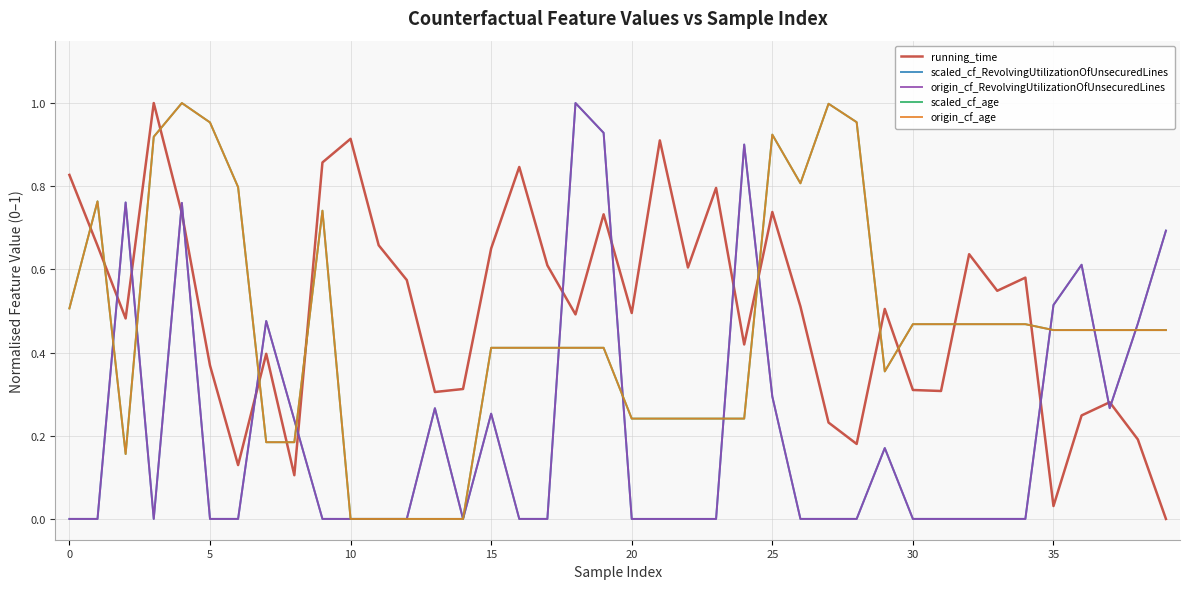

Reading left to right, extract all data points from this chart.

running_time: 0.8	0.7	0.5	1.0	0.7	0.4	0.1	0.4	0.1	0.9	0.9	0.7	0.6	0.3	0.3	0.7	0.8	0.6	0.5	0.7	0.5	0.9	0.6	0.8	0.4	0.7	0.5	0.2	0.2	0.5	0.3	0.3	0.6	0.5	0.6	0.0	0.2	0.3	0.2	0.0
scaled_cf_RevolvingUtilizationOfUnsecuredLines: 0.0	0.0	0.8	0.0	0.8	0.0	0.0	0.5	0.2	0.0	0.0	0.0	0.0	0.3	0.0	0.3	0.0	0.0	1.0	0.9	0.0	0.0	0.0	0.0	0.9	0.3	0.0	0.0	0.0	0.2	0.0	0.0	0.0	0.0	0.0	0.5	0.6	0.3	0.5	0.7
origin_cf_RevolvingUtilizationOfUnsecuredLines: 0.0	0.0	0.8	0.0	0.8	0.0	0.0	0.5	0.2	0.0	0.0	0.0	0.0	0.3	0.0	0.3	0.0	0.0	1.0	0.9	0.0	0.0	0.0	0.0	0.9	0.3	0.0	0.0	0.0	0.2	0.0	0.0	0.0	0.0	0.0	0.5	0.6	0.3	0.5	0.7
scaled_cf_age: 0.5	0.8	0.2	0.9	1.0	1.0	0.8	0.2	0.2	0.7	0.0	0.0	0.0	0.0	0.0	0.4	0.4	0.4	0.4	0.4	0.2	0.2	0.2	0.2	0.2	0.9	0.8	1.0	1.0	0.4	0.5	0.5	0.5	0.5	0.5	0.5	0.5	0.5	0.5	0.5
origin_cf_age: 0.5	0.8	0.2	0.9	1.0	1.0	0.8	0.2	0.2	0.7	0.0	0.0	0.0	0.0	0.0	0.4	0.4	0.4	0.4	0.4	0.2	0.2	0.2	0.2	0.2	0.9	0.8	1.0	1.0	0.4	0.5	0.5	0.5	0.5	0.5	0.5	0.5	0.5	0.5	0.5